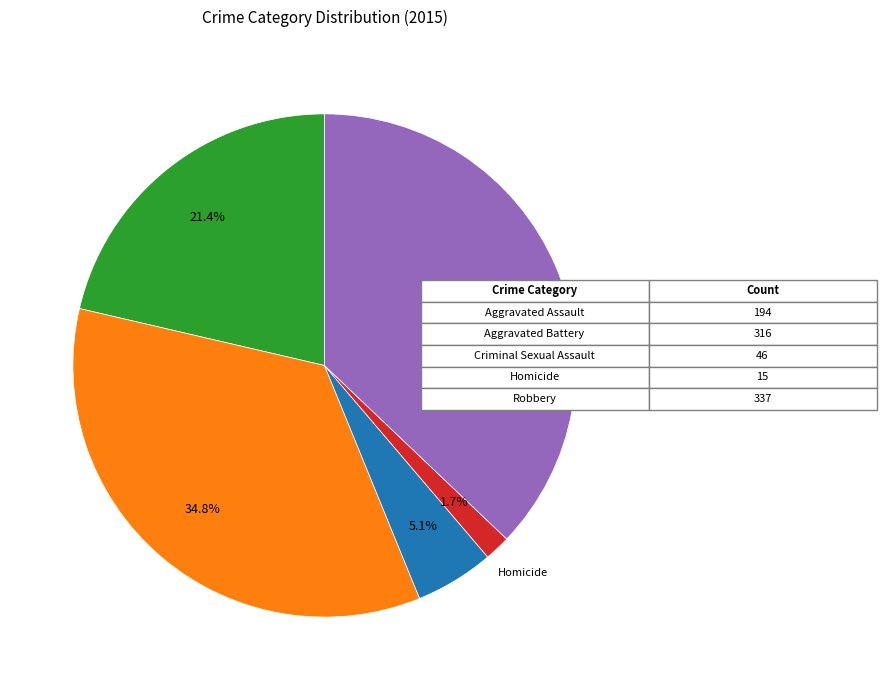

Is there any slice that represents more than half of the pie?

No